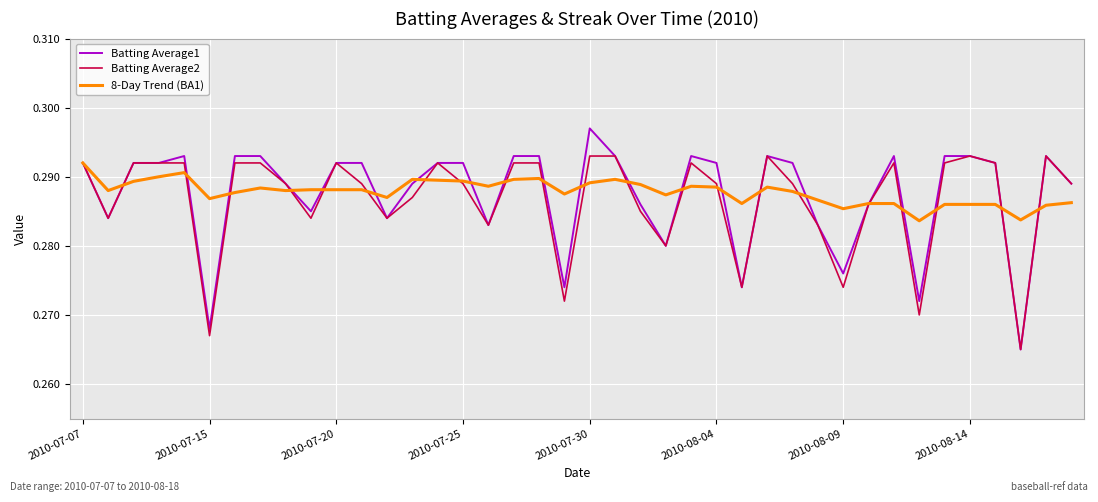

Which series has the widest spread of values?

Batting Average1